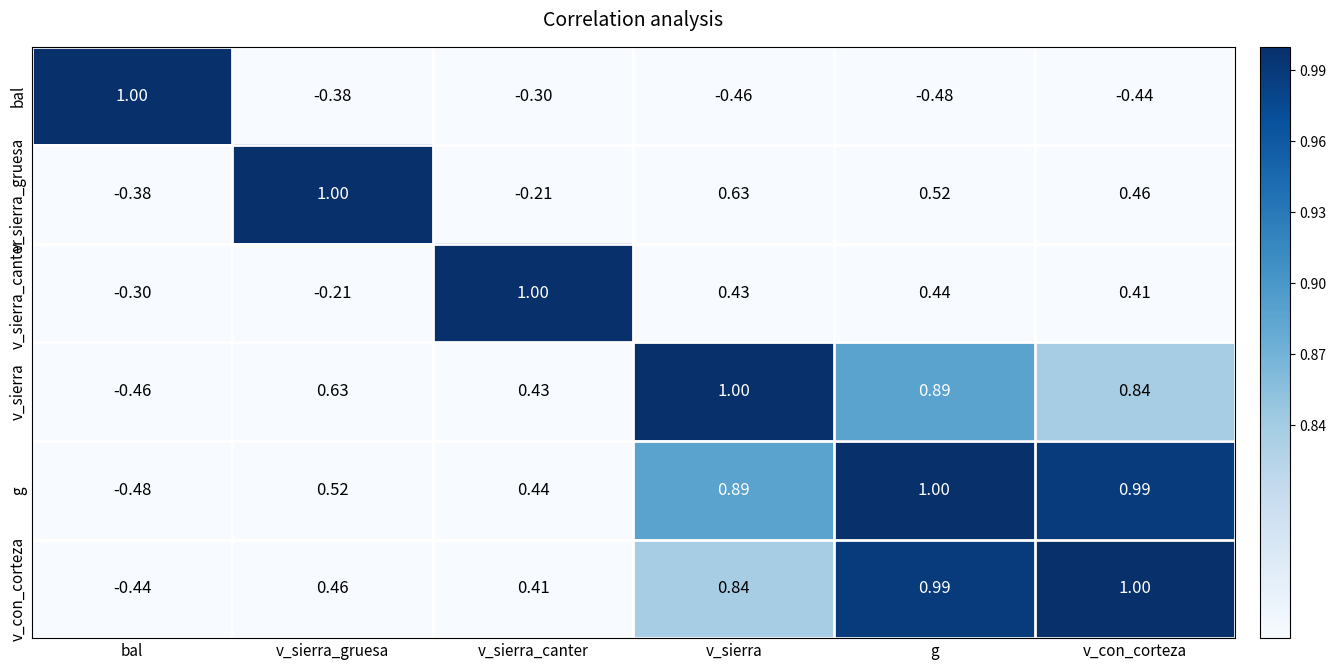

Is the value of g at v_sierra_canter greater than the value of v_sierra_gruesa at g?

No